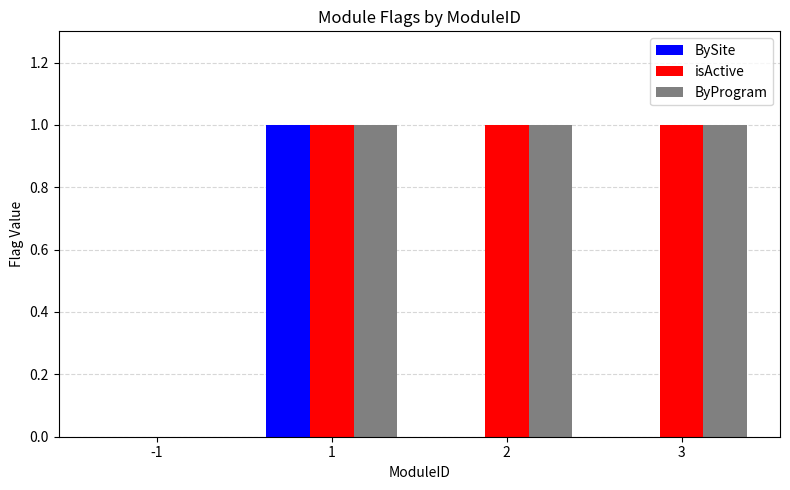

The ByProgram series shows 1 at -1. True or false?

False